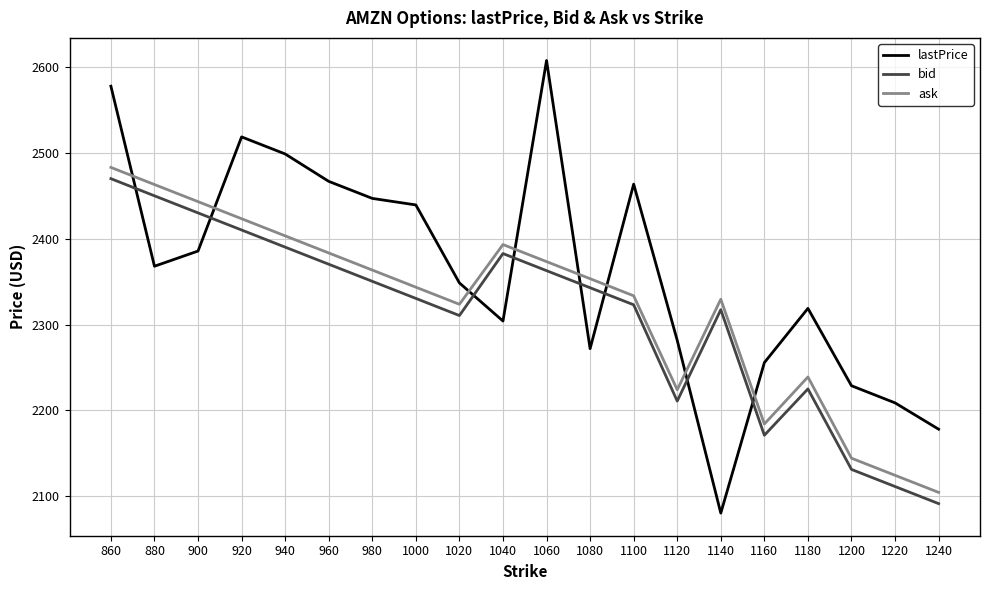

Where do bid and lastPrice first cross each other?

860 and 880